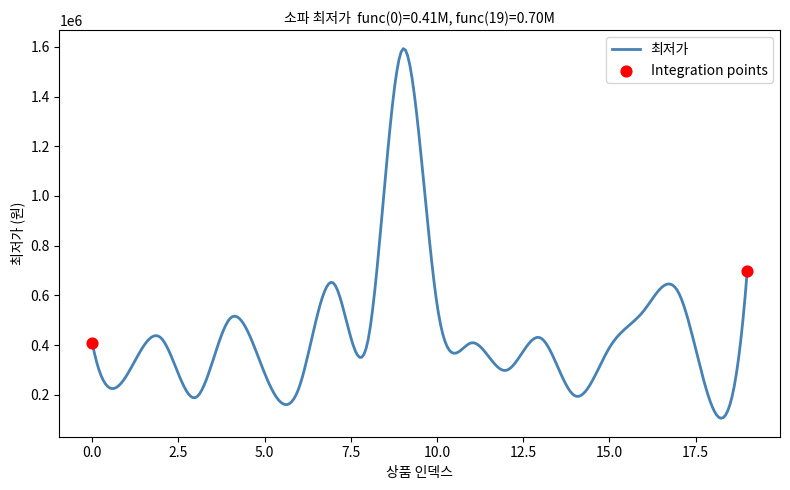

What is the minimum value shown in the chart?

105641.0